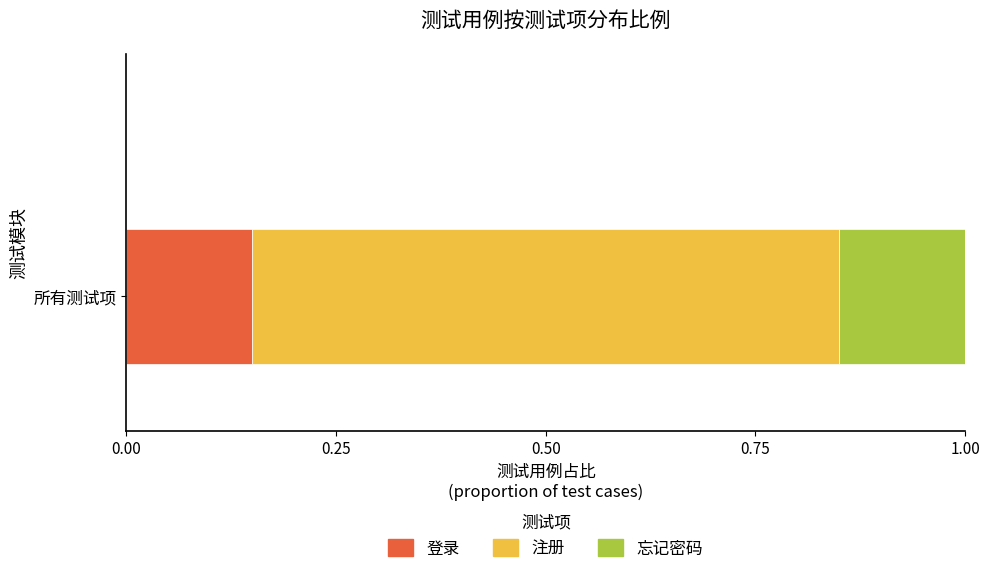

True or false: 登录 has a value of 0.2 at 所有测试项.

False